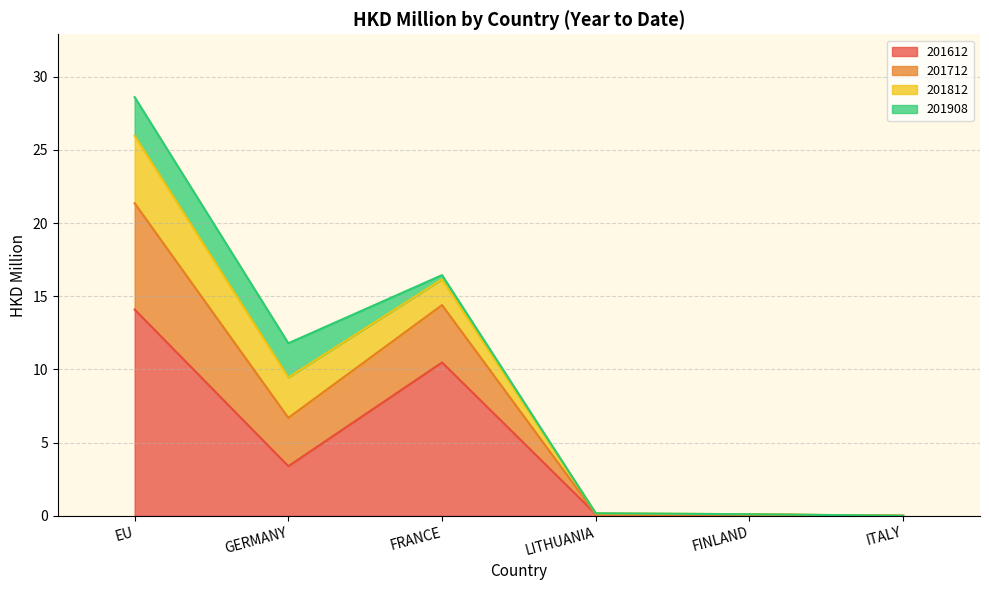

At how many categories does at least one series exceed 18?

1